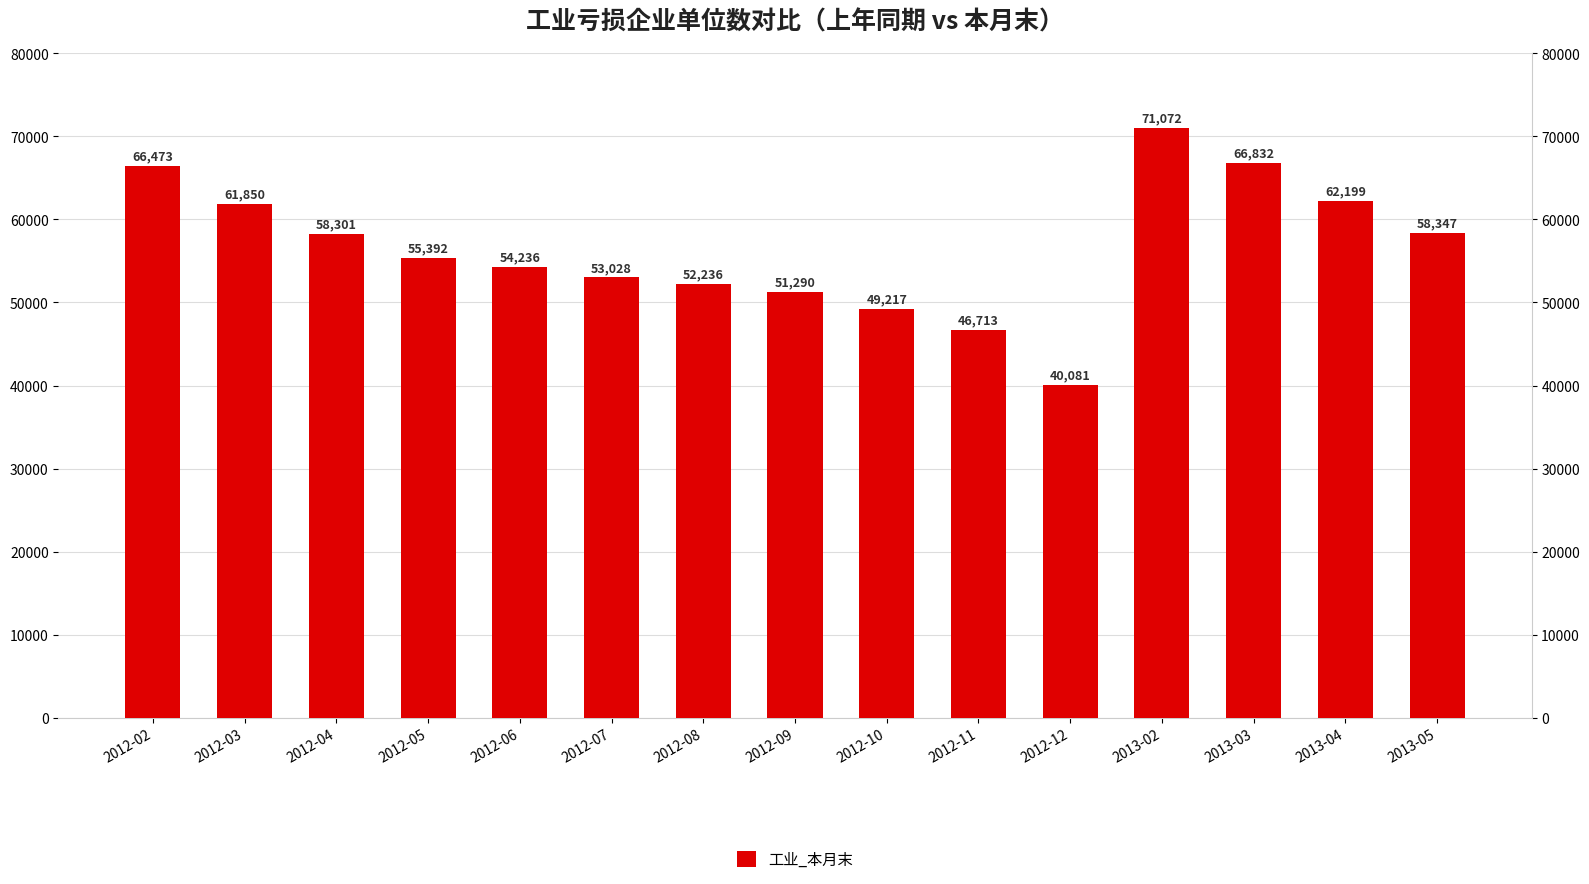

Reading left to right, transcribe all the data shown in this chart.

2012-02=66473	2012-03=61850	2012-04=58301	2012-05=55392	2012-06=54236	2012-07=53028	2012-08=52236	2012-09=51290	2012-10=49217	2012-11=46713	2012-12=40081	2013-02=71072	2013-03=66832	2013-04=62199	2013-05=58347